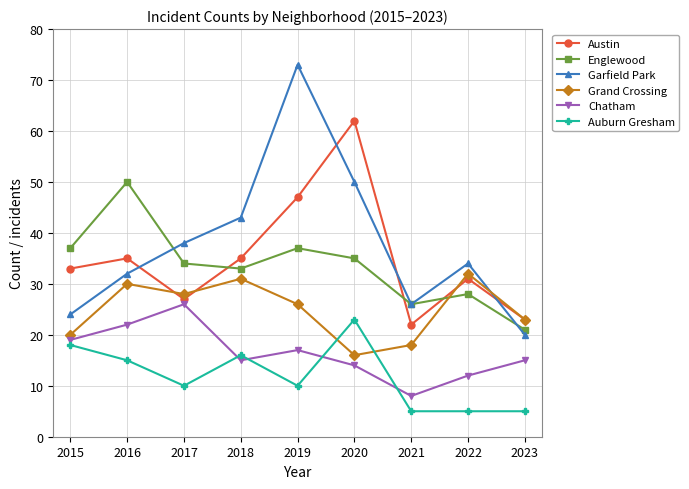

What is the smallest value displayed?

5